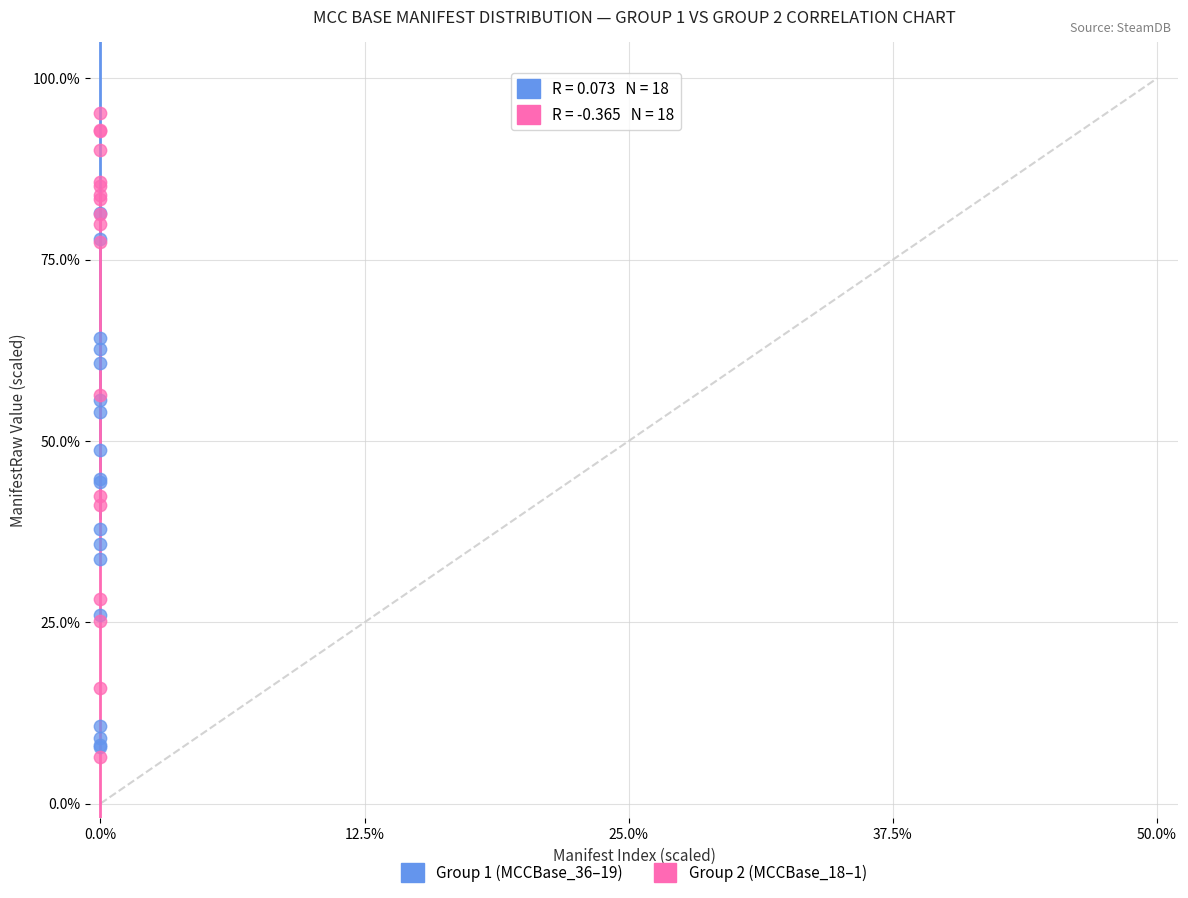

Across all series, what Y value is closest to 50?

48.8